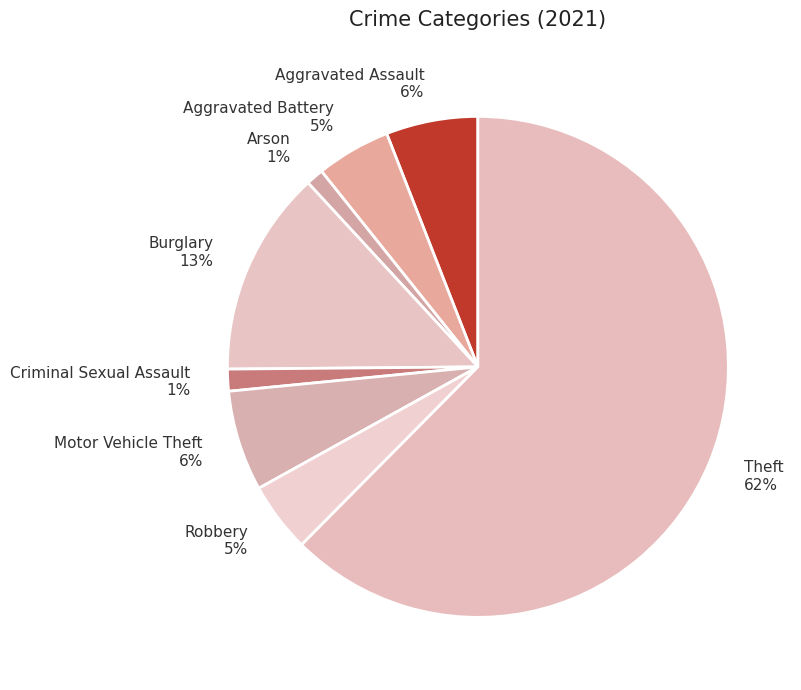

Does any single category account for the majority?

Yes